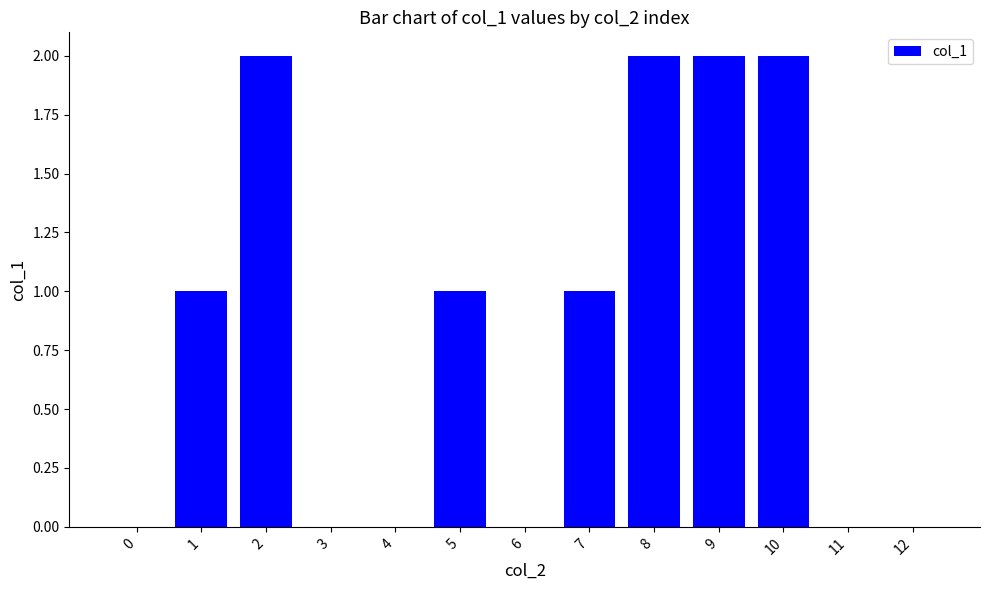

Between 10 and 5, which is larger?

10